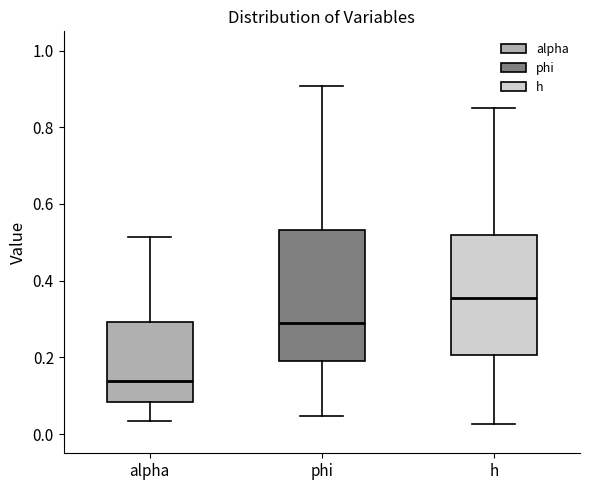

Which box has the highest median line?

h